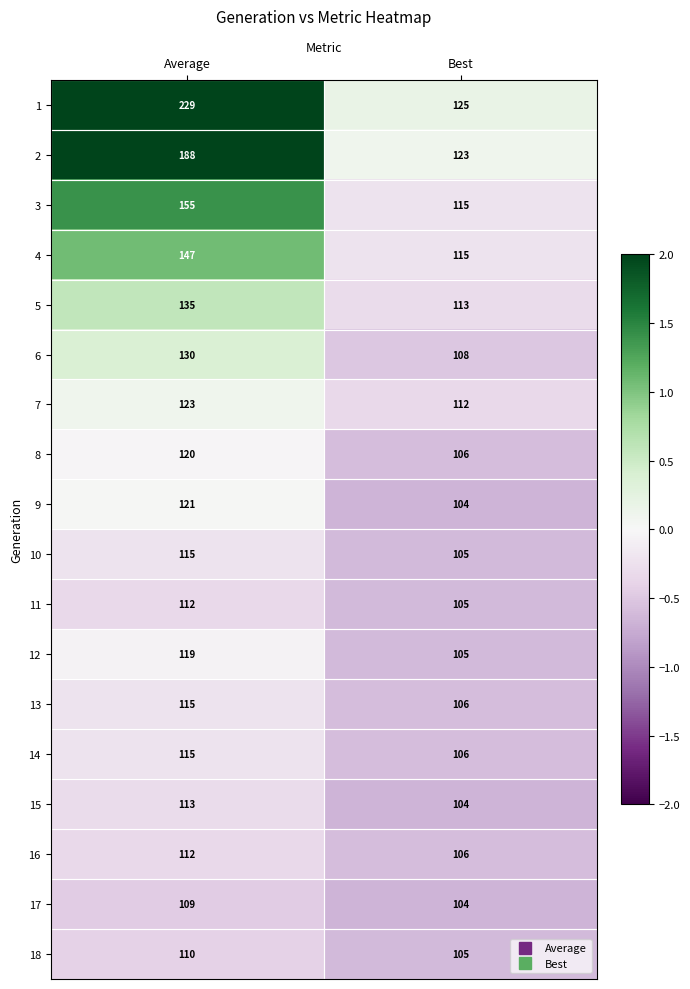

At which category is the sum across all series the highest?

Average